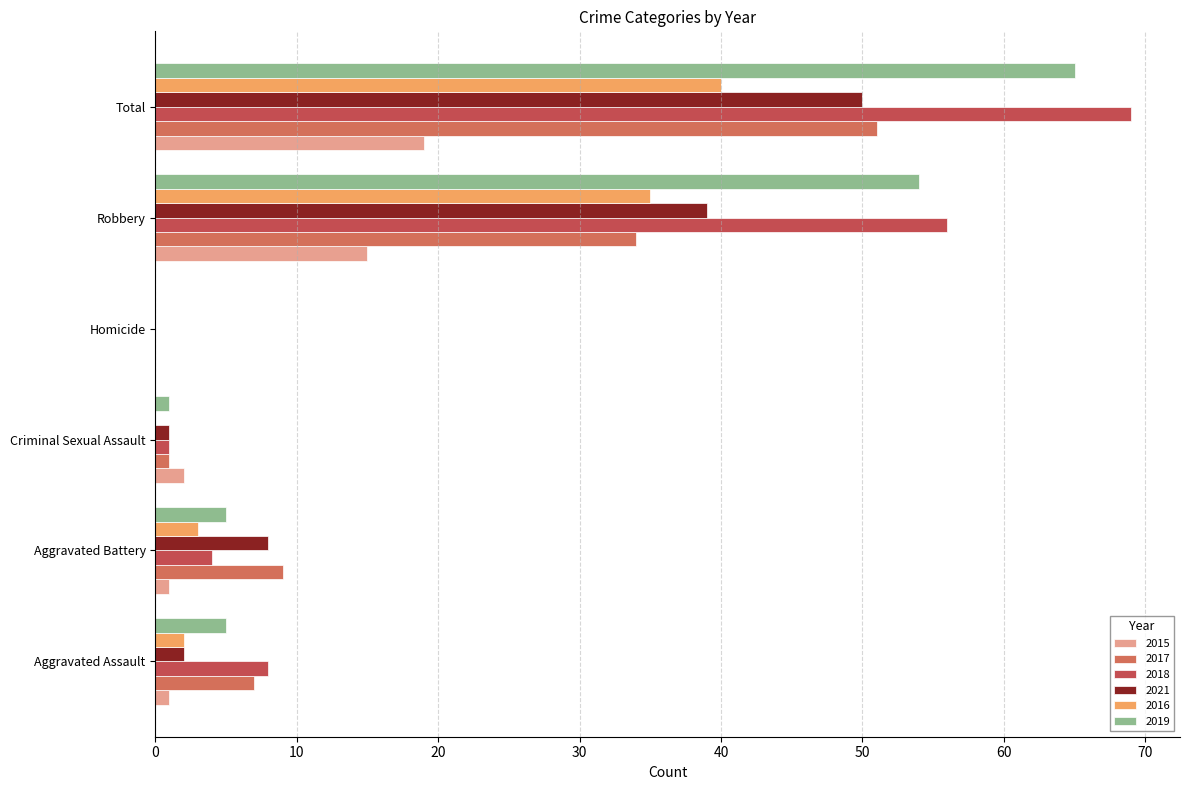

Which series has the largest range (max minus min)?

2018